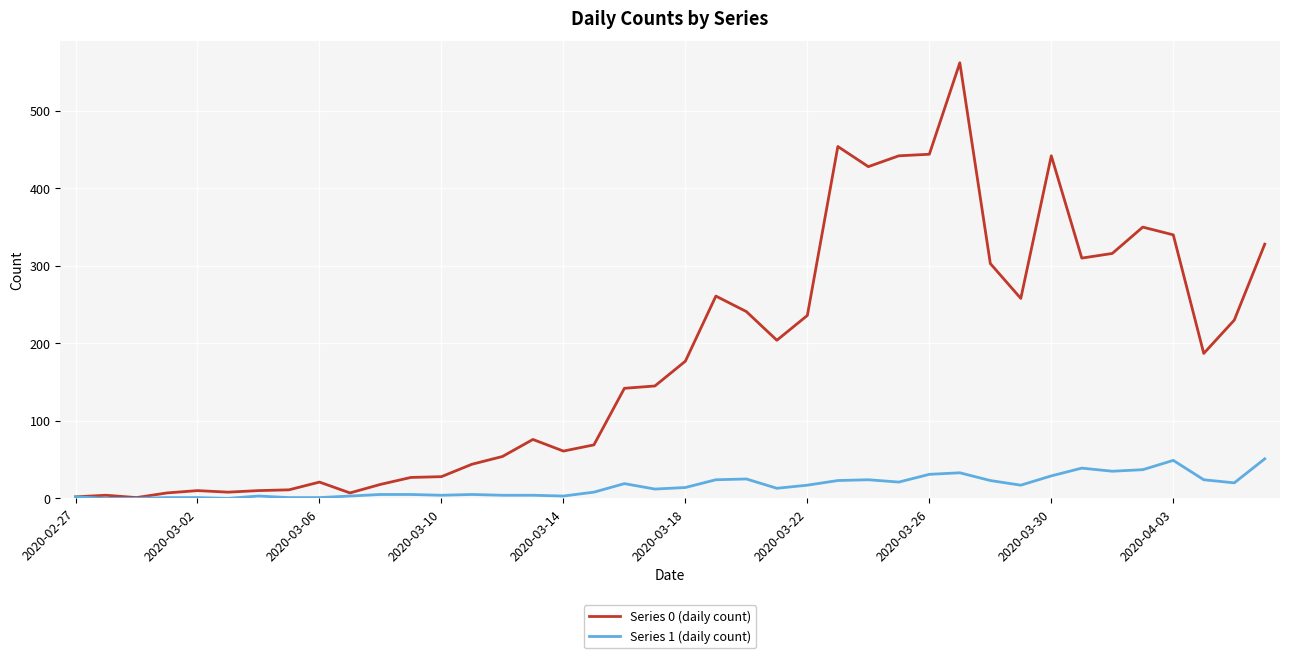

List the series in order of their peak value, highest first.

Series 0 (daily count), Series 1 (daily count)